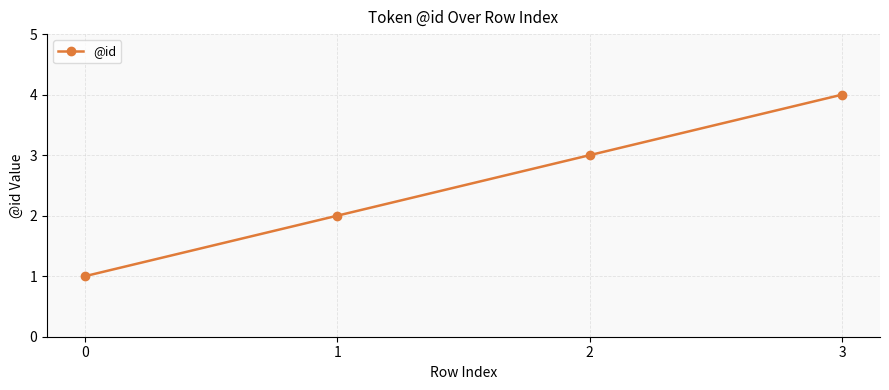

Rank the categories by value from lowest to highest.

0, 1, 2, 3